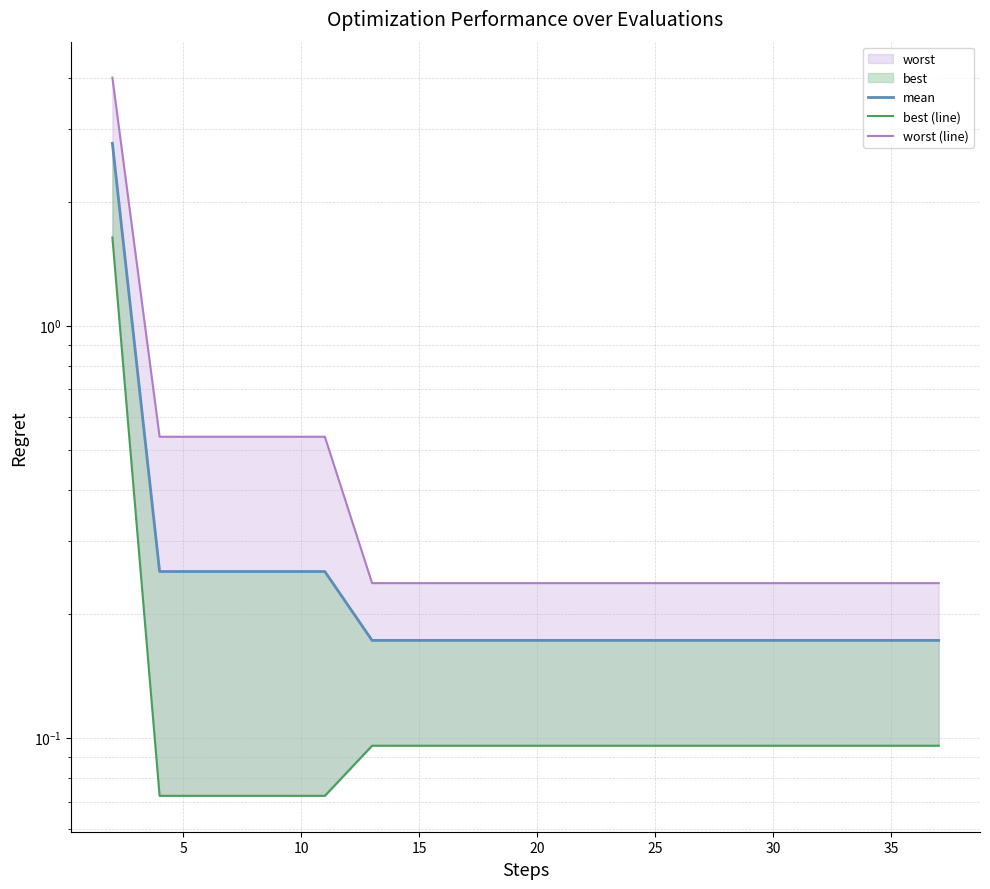

Rank the series by their average value, from highest to lowest.

worst (line), mean, best (line)